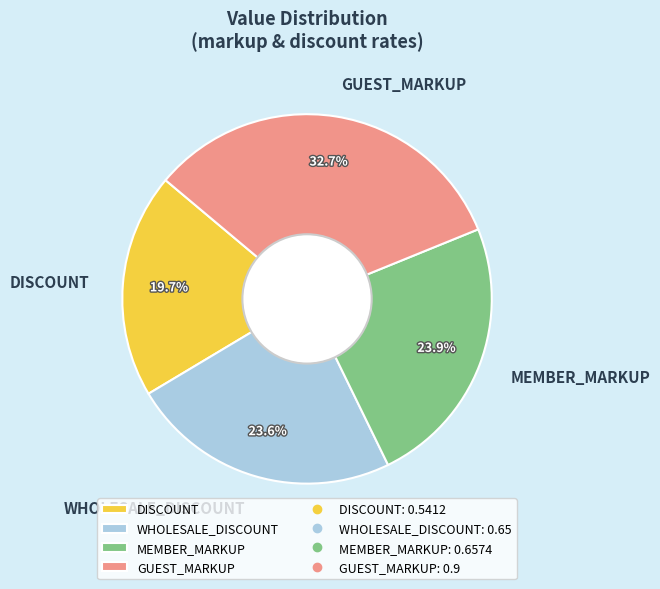

To the nearest percent, what is the difference between the WHOLESALE_DISCOUNT and GUEST_MARKUP slice percentages?

9%